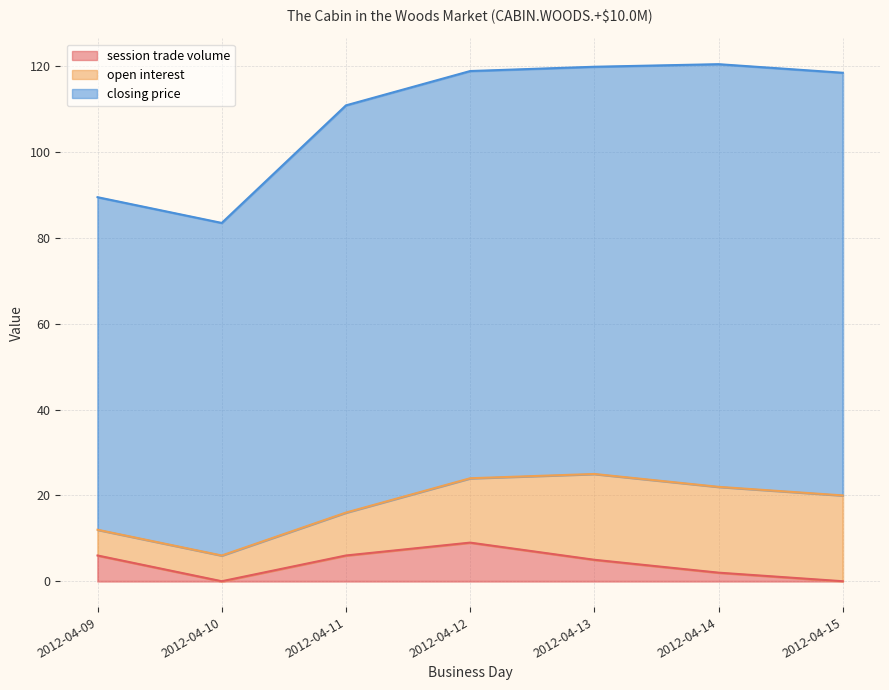

What is the value of the closing price point at the 7th from the left?

98.5